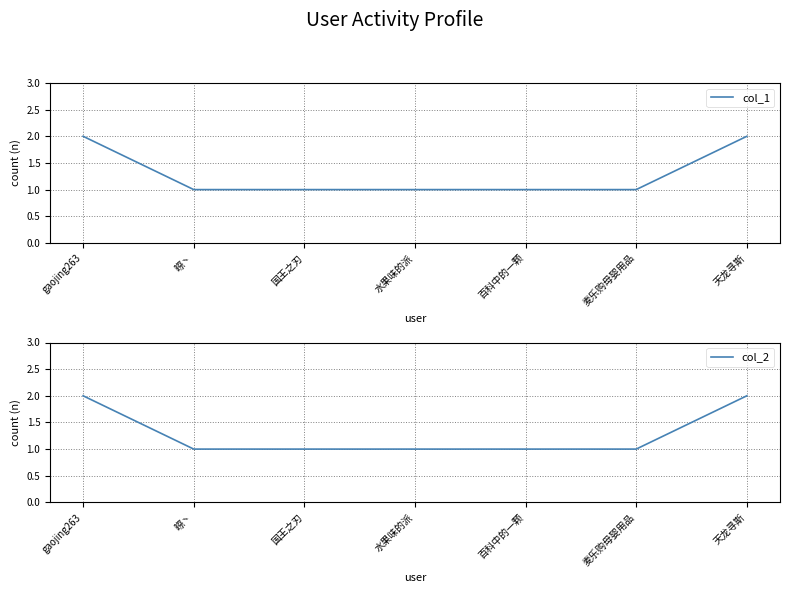

What are all the series names shown in the legend?

col_1, col_2